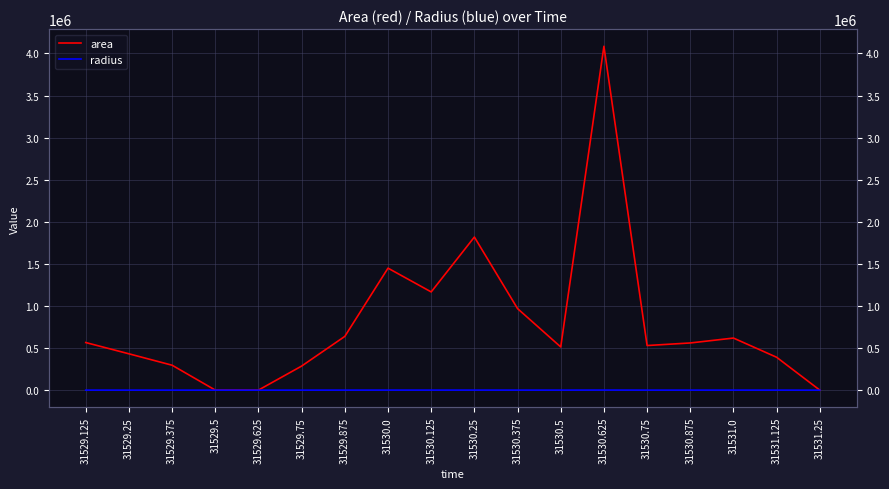

What position from the left is 31530.625?

13